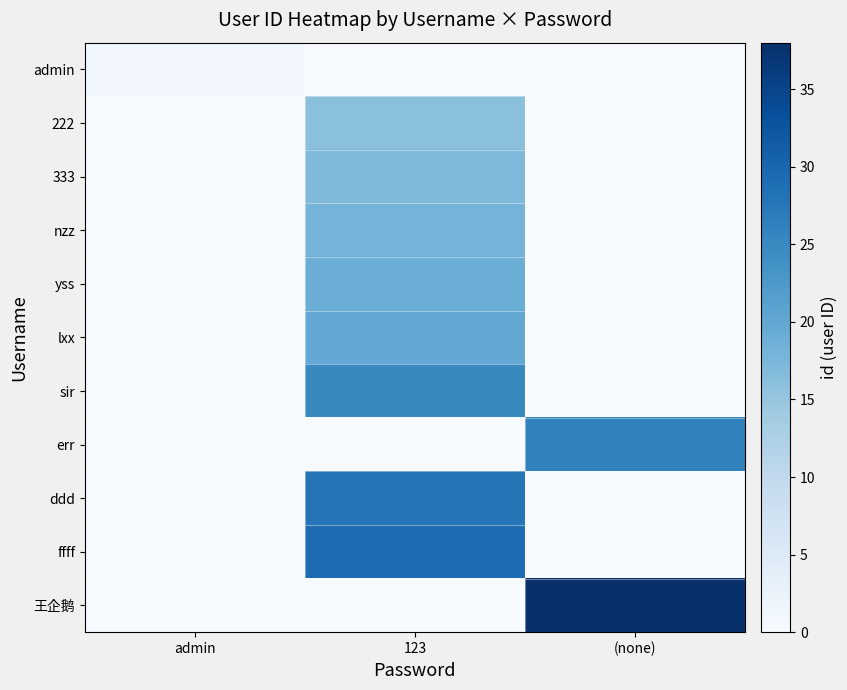

Which series has the widest spread of values?

row_10